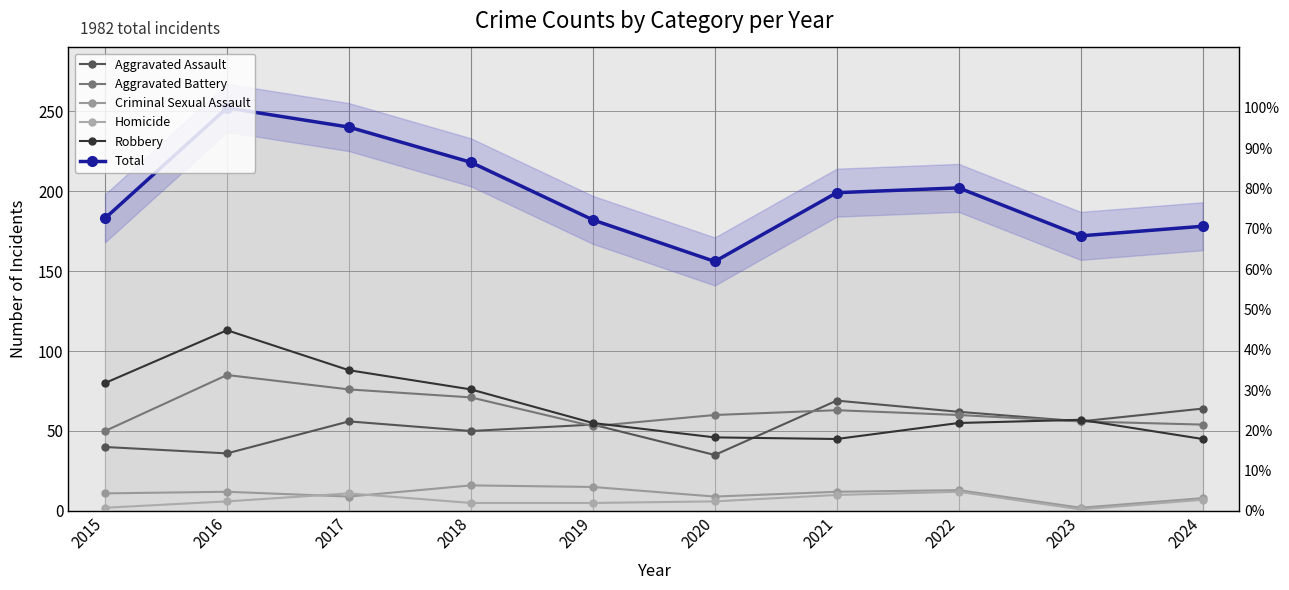

Where is the first local minimum for Criminal Sexual Assault?

2017